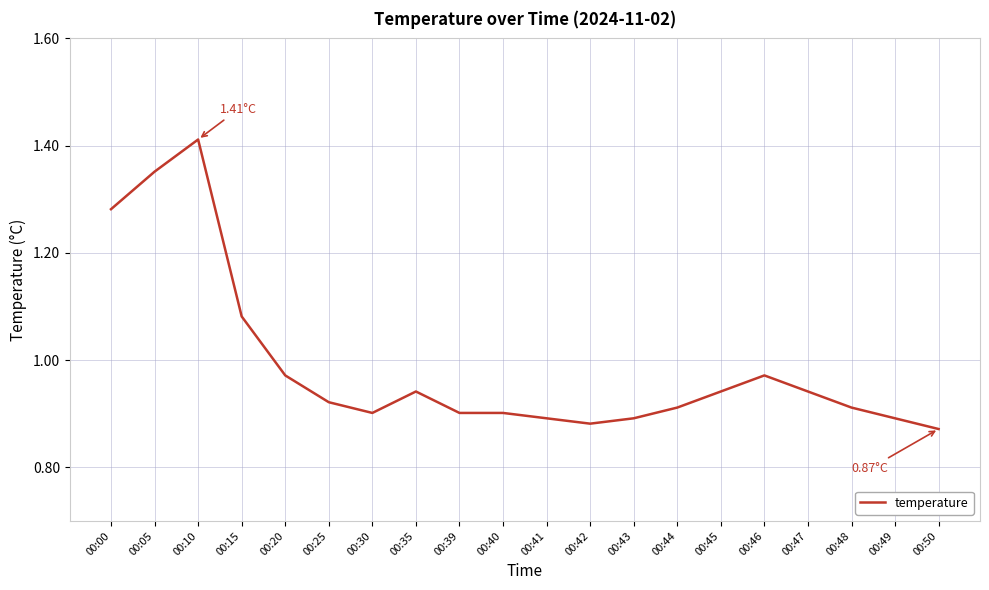

Which has a higher value, 00:00 or 00:47?

00:00